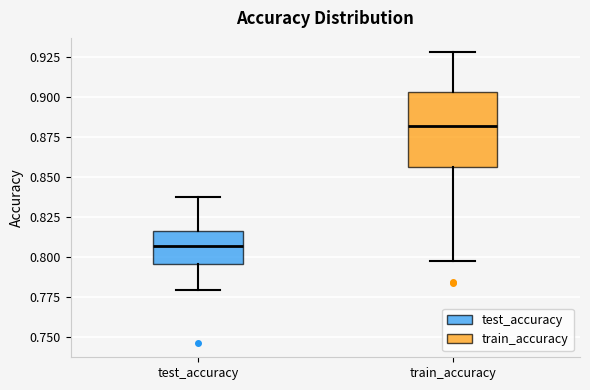

Reading left to right, read every box against the y-axis: the position of its median line, the range the box covers, and the ends of its whiskers. The values are not printed on the chart, so give them approximately, as read against the axis.

test_accuracy: median 0.805, box 0.795 to 0.815, whiskers 0.780 to 0.840
train_accuracy: median 0.880, box 0.855 to 0.905, whiskers 0.795 to 0.930